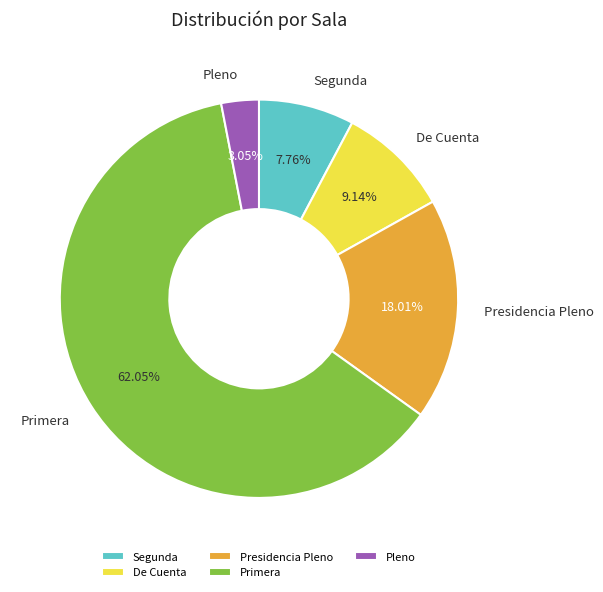

Which has a higher value, Presidencia Pleno or Pleno?

Presidencia Pleno